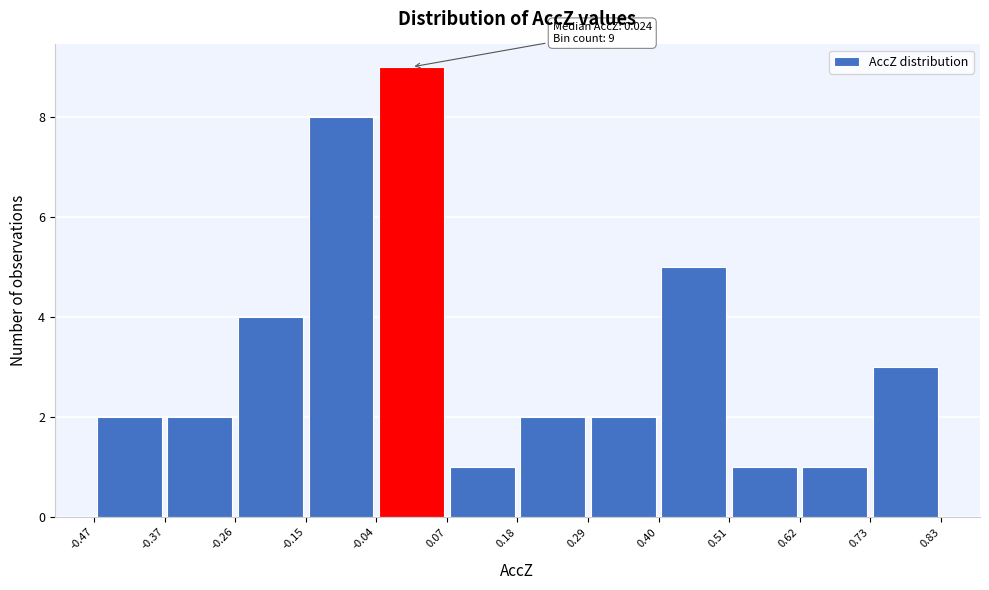

Which range on the x-axis has the tallest bar?

-0.04 to 0.07